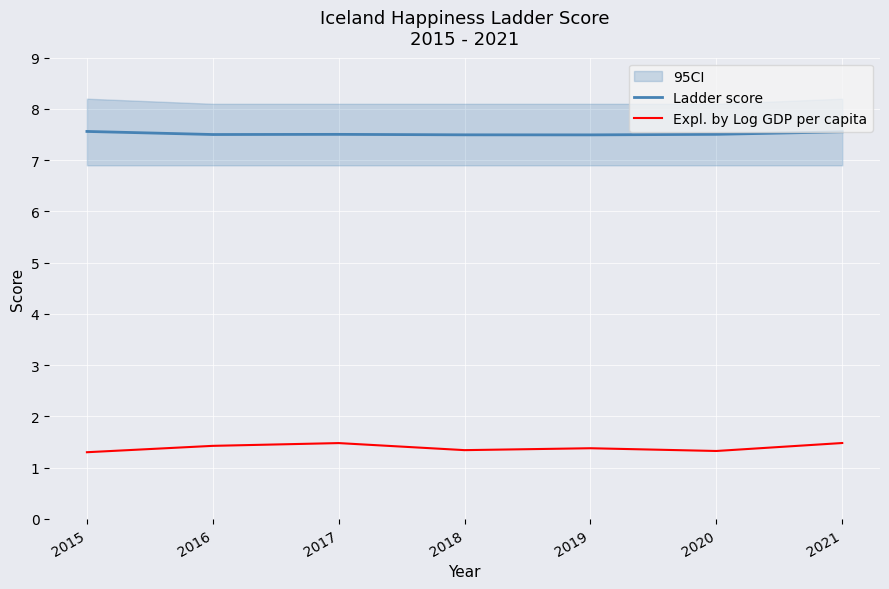

Reading left to right, transcribe all the data shown in this chart.

Ladder score: 7.6	7.5	7.5	7.5	7.5	7.5	7.6
Expl. by Log GDP per capita: 1.3	1.4	1.5	1.3	1.4	1.3	1.5